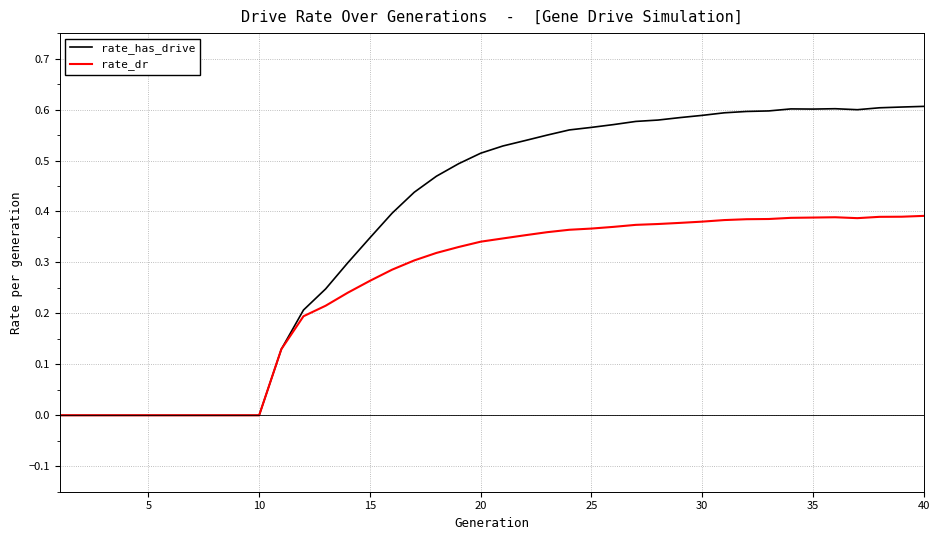

Which series has the largest total across all categories?

rate_has_drive